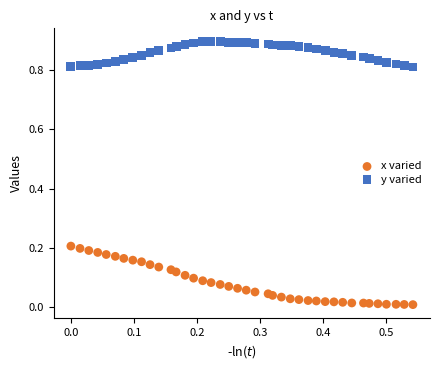

Across all data points, what is the range of X values (max minus min)?

0.5